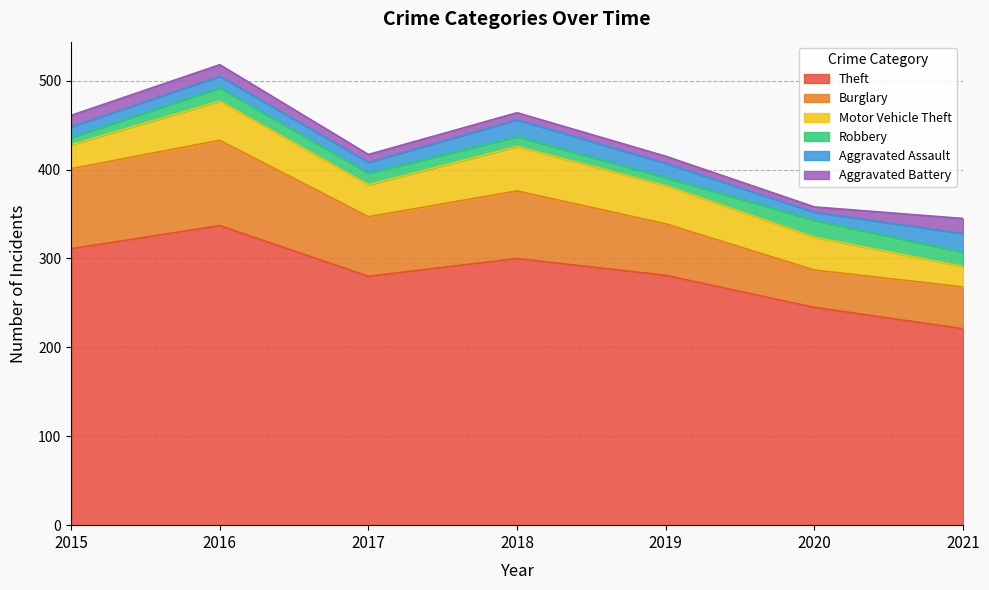

What is the difference between the second highest and minimum values in the Robbery series?

8